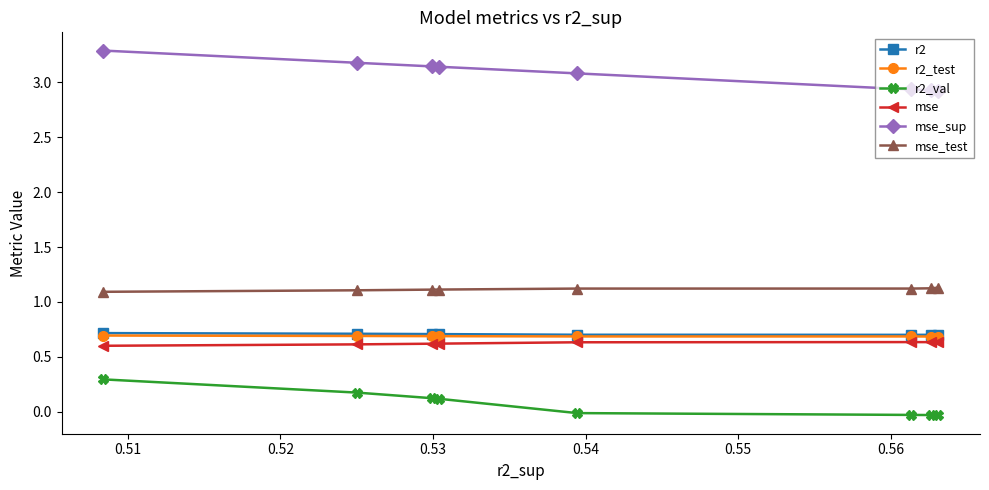

True or false: r2 and mse_test cross at least once.

False